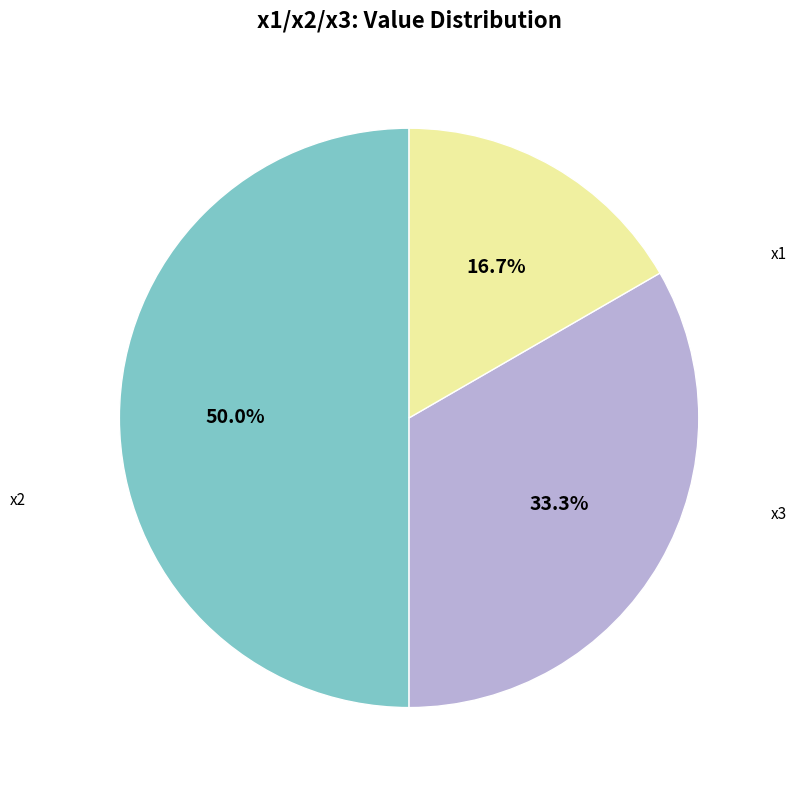

How many segments does this pie chart have?

3